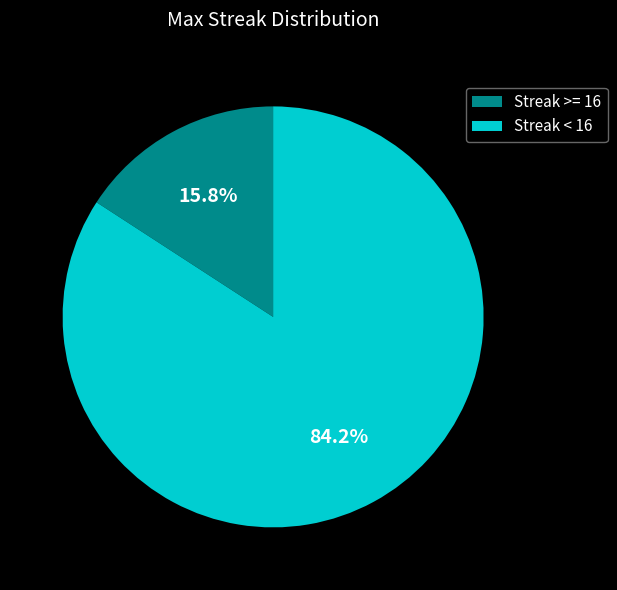

How many segments does this pie chart have?

2